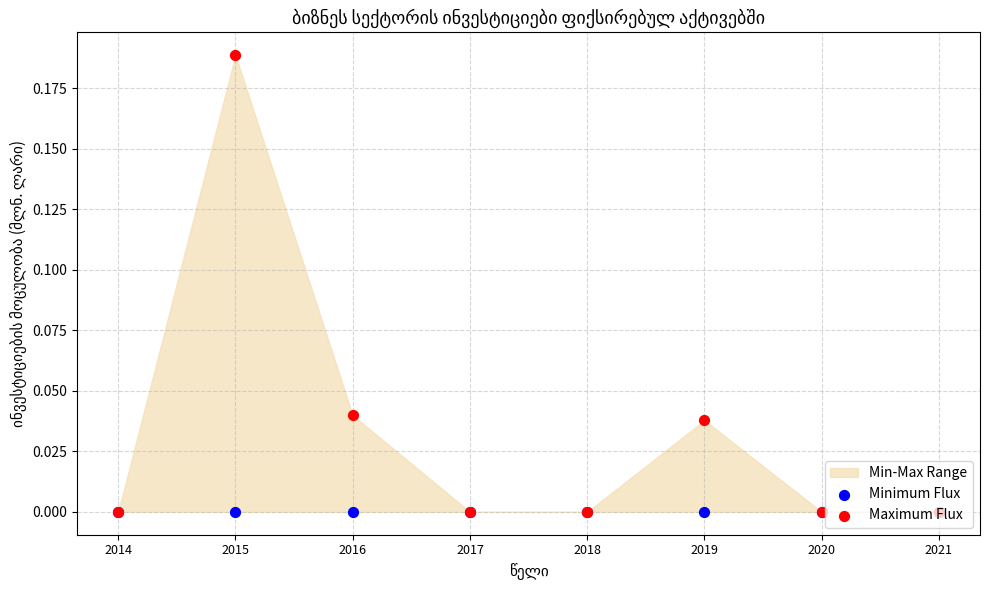

At how many categories does at least one series exceed 0?

3